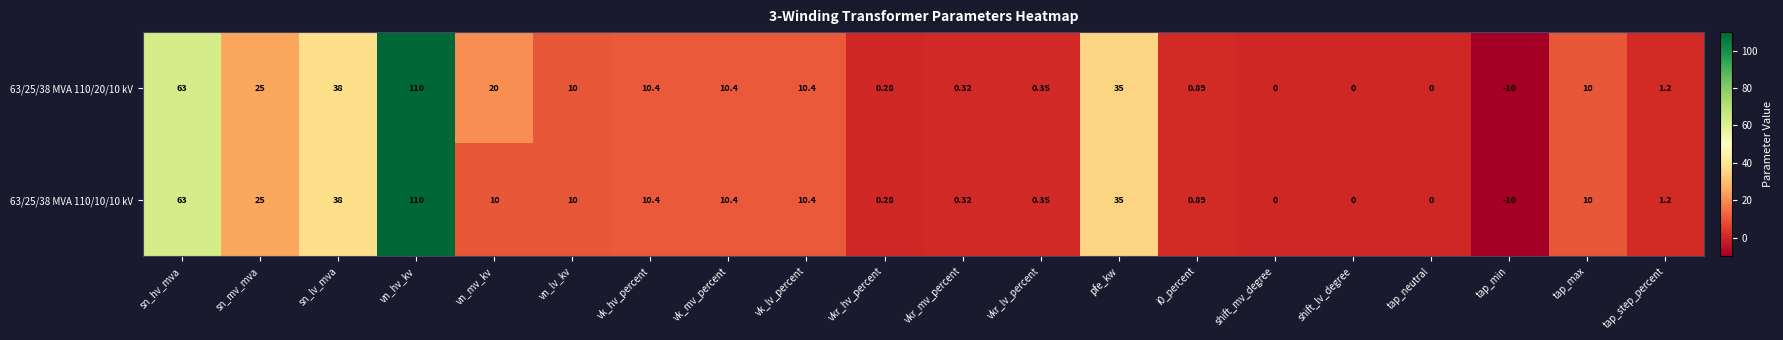

Which series changed the most between vn_hv_kv and vn_mv_kv?

63/25/38 MVA 110/10/10 kV